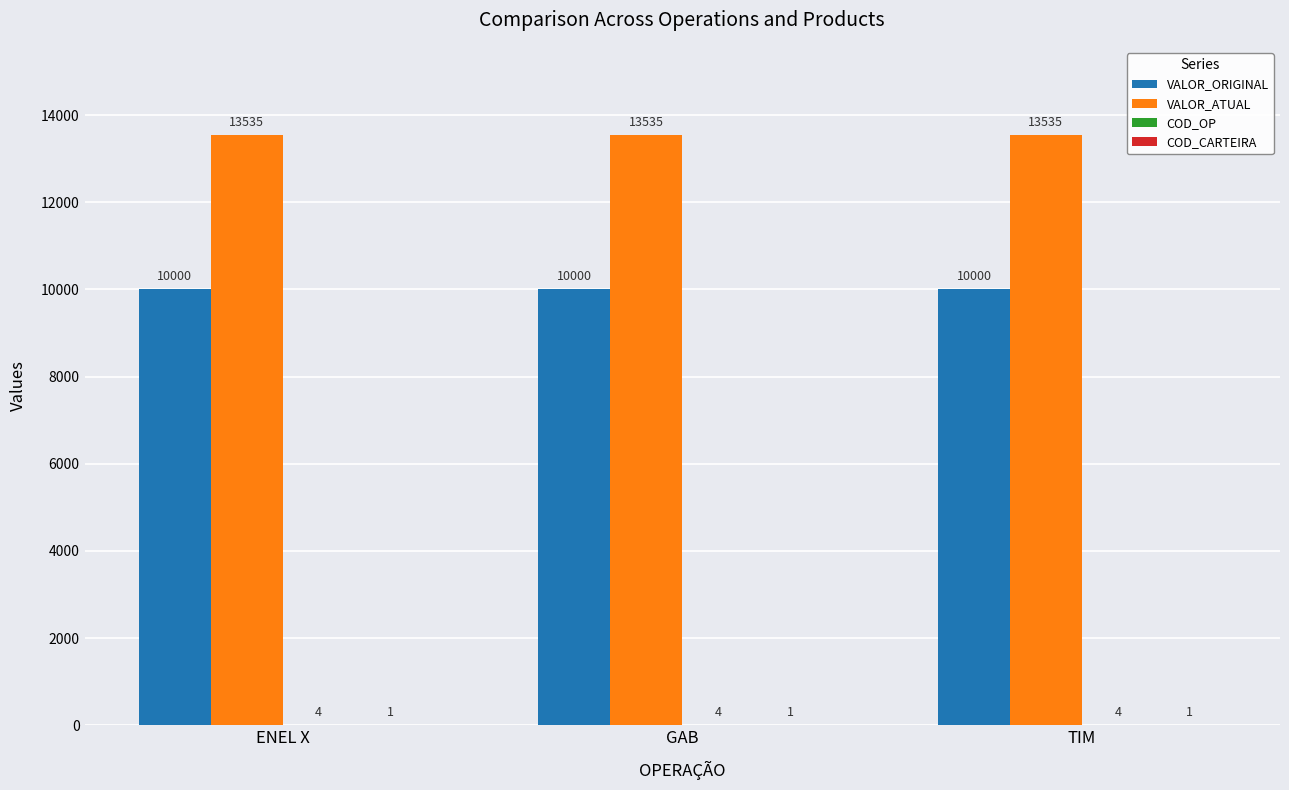

What is the sum of all VALOR_ATUAL values?

40605